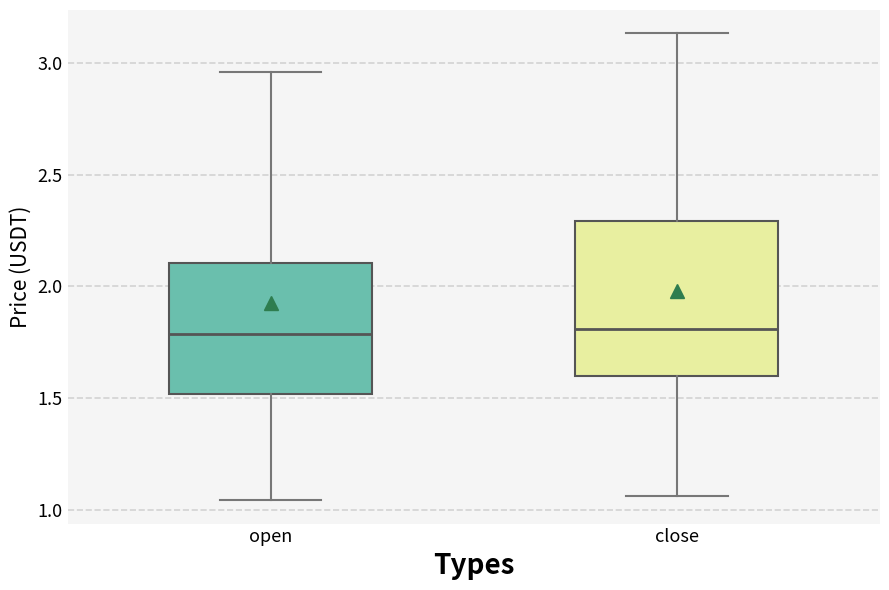

Reading left to right, transcribe this box plot: for each box, give where its median line is, the range the box spans, and where its two whiskers end, as read against the y-axis. The values are not printed on the chart, so give them approximately, as read against the axis.

open: median 1.80, box 1.50 to 2.10, whiskers 1.05 to 2.95
close: median 1.80, box 1.60 to 2.30, whiskers 1.05 to 3.15